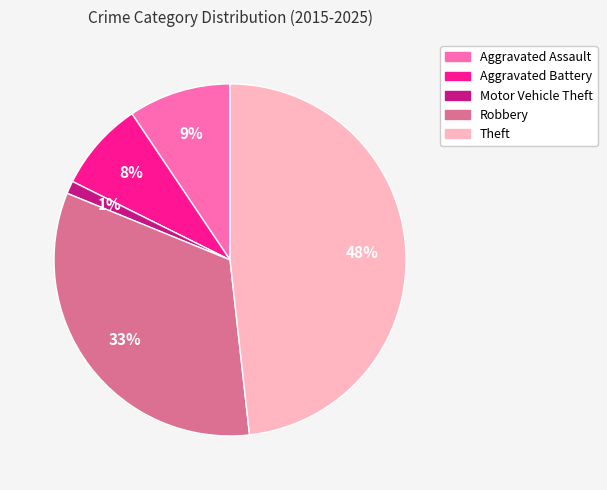

What percentage is the Theft slice, to the nearest percent?

48%